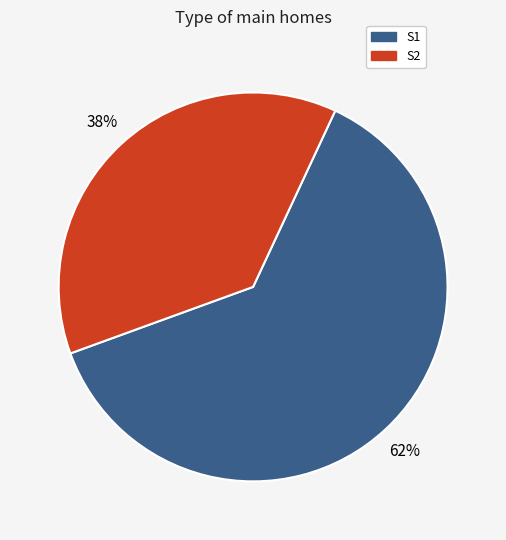

Rank the categories by value from highest to lowest.

S1, S2